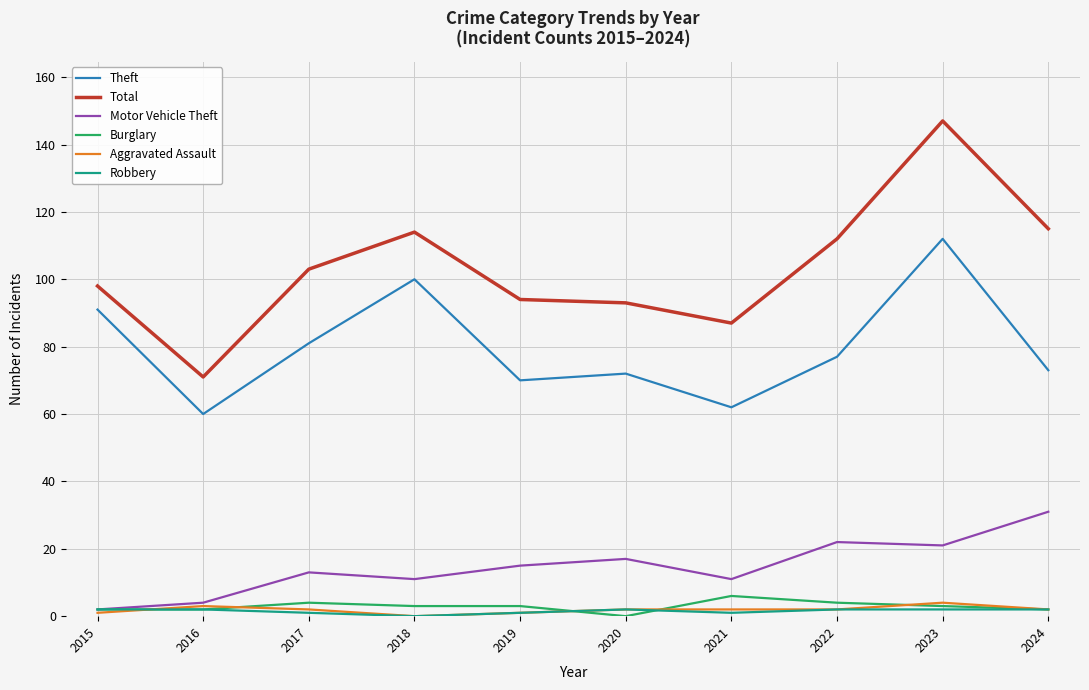

Where does the Theft series first go above 77?

2015